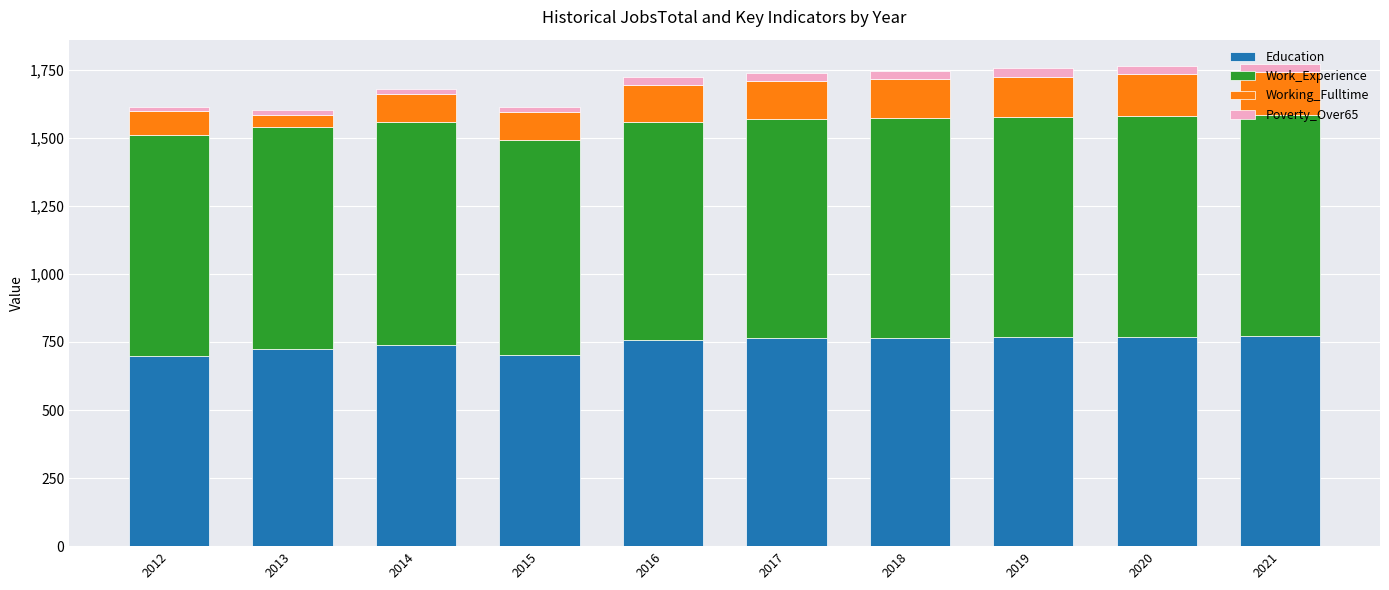

What is the difference between the second highest and second lowest values in the Education series?

65